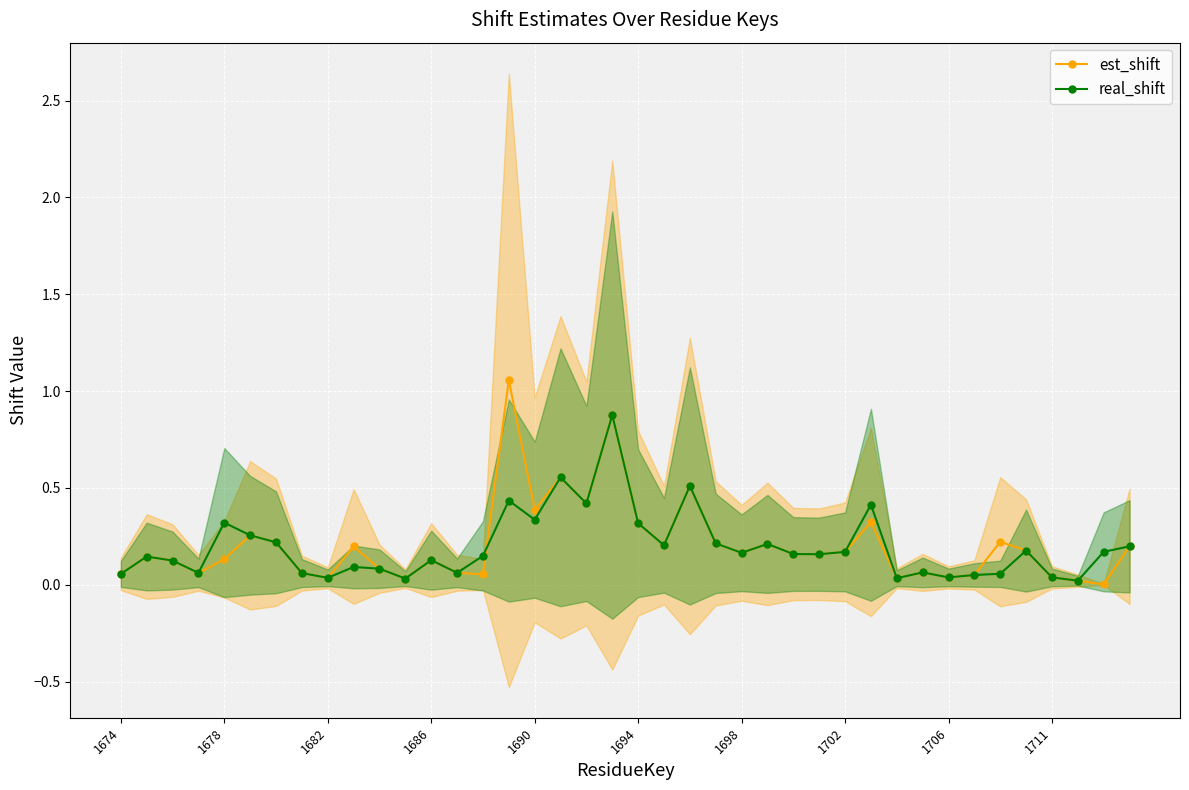

True or false: real_shift has more than 0 points higher than both neighbors.

True